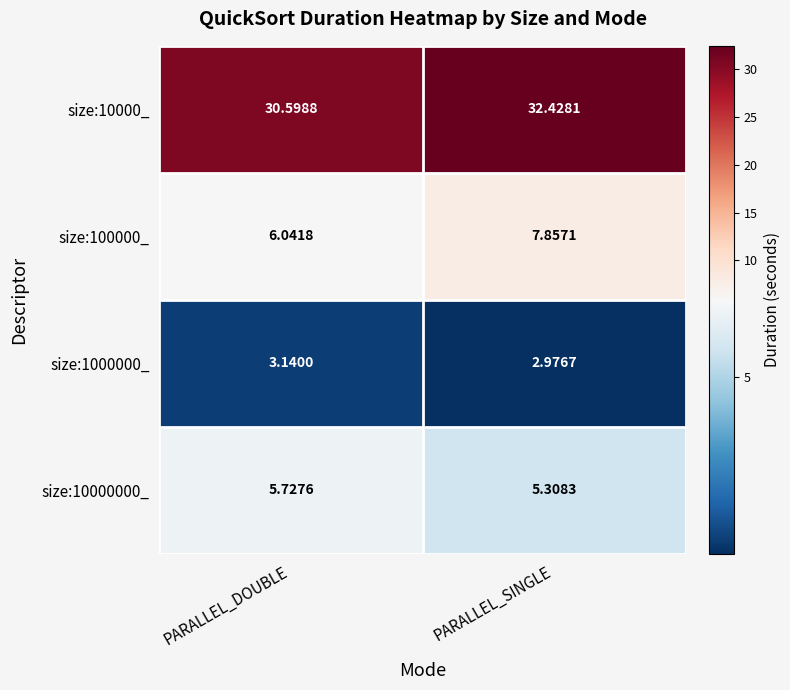

What is the greatest value displayed?

32.4